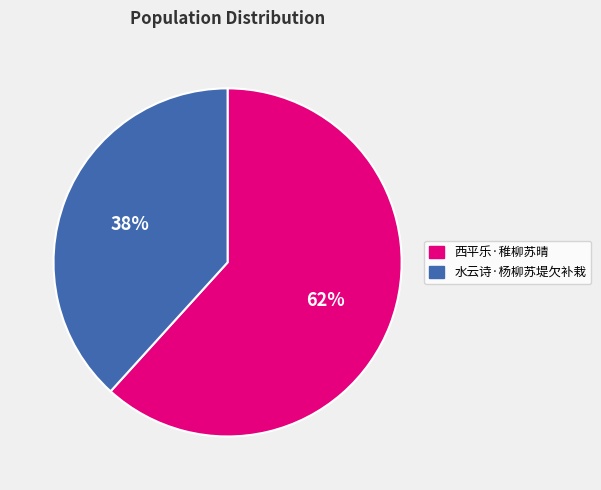

To the nearest percent, what is the average slice percentage?

50%